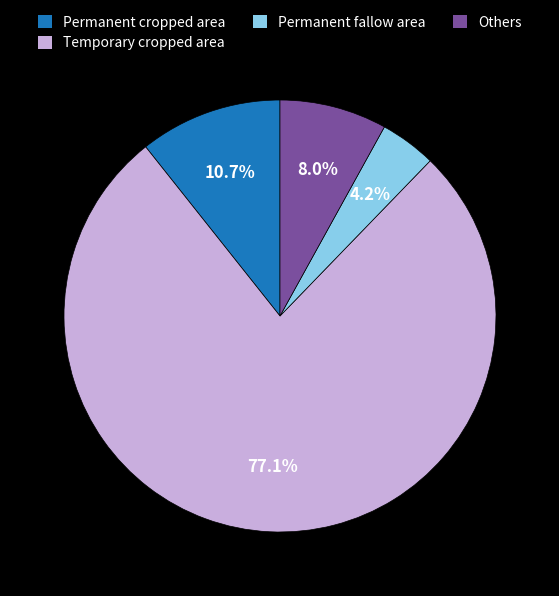

The Temporary cropped area slice represents 69% of the pie. True or false?

False